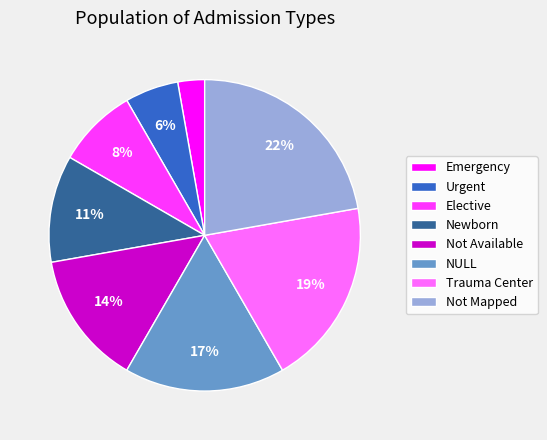

Count the number of slices in the pie.

8